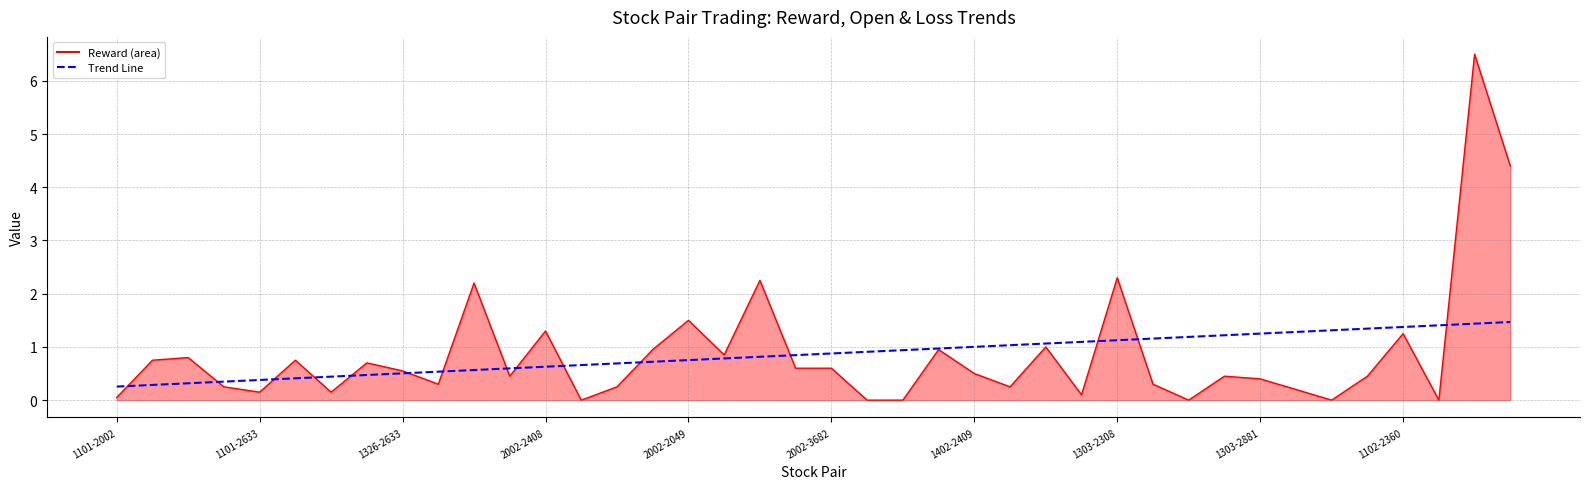

True or false: reward line has a value of 0.5 at 1402-2409.

True